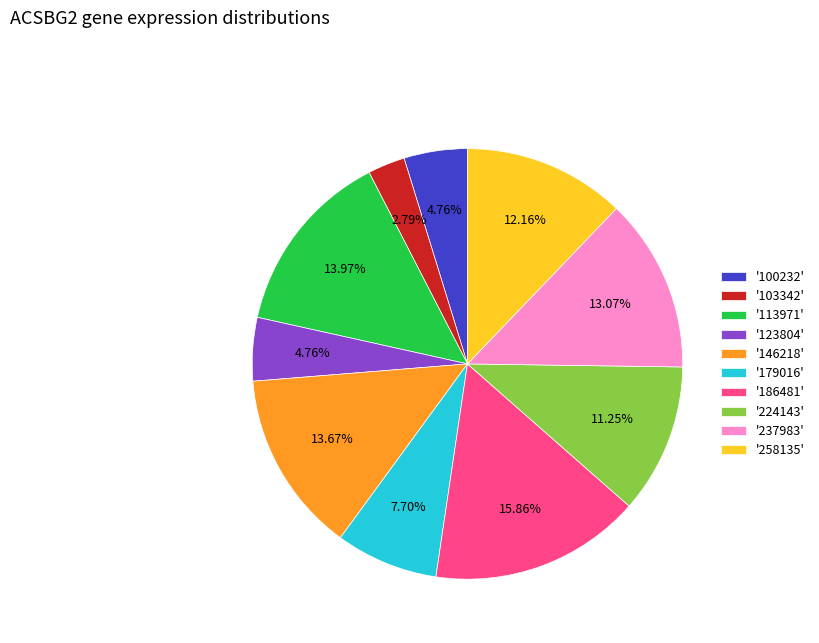

Do '113971' and '179016' together represent more than half of the pie?

No